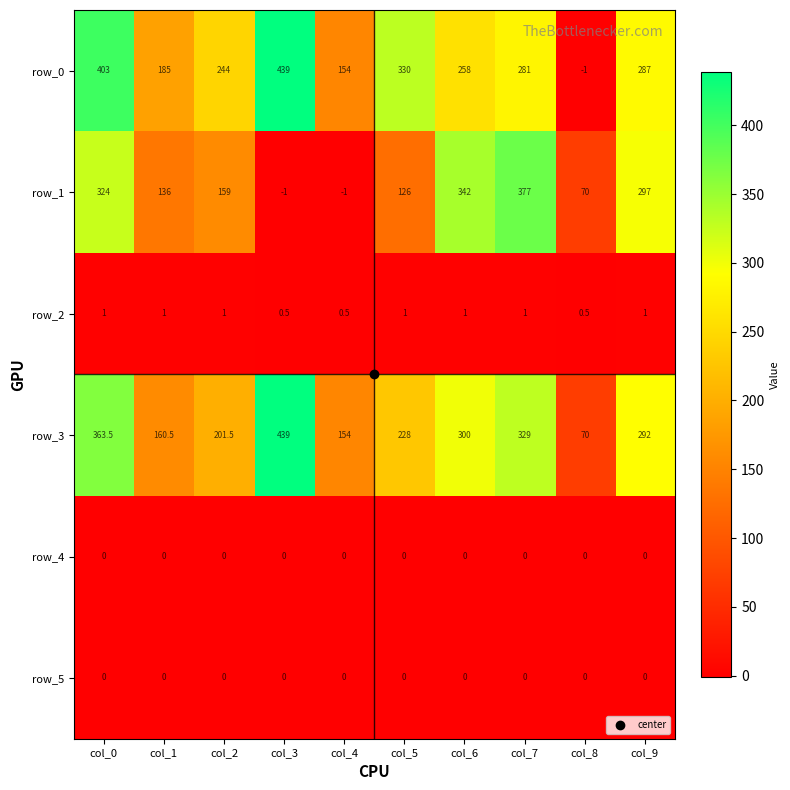

What value does the row_2 series have at col_2?

1.0